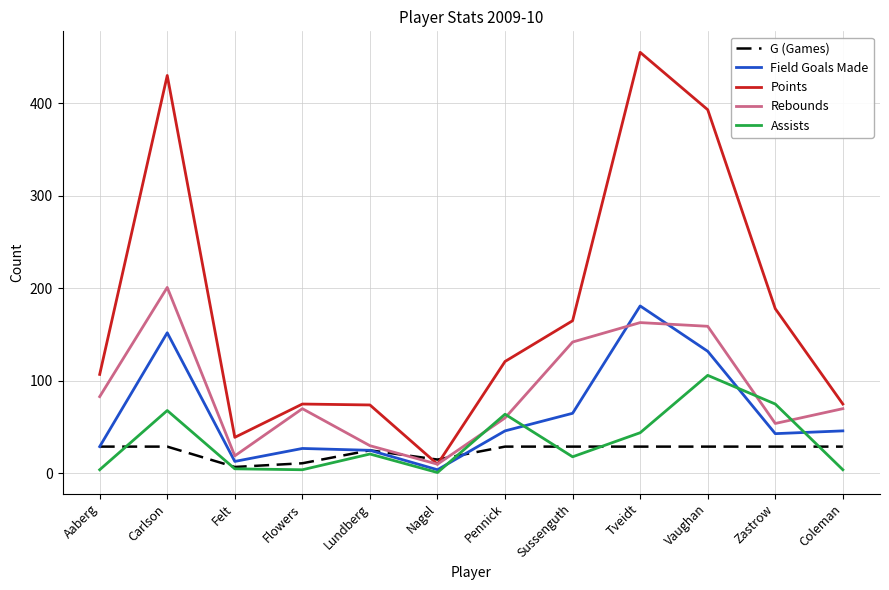

How many times do Field Goals Made and Assists cross each other?

4